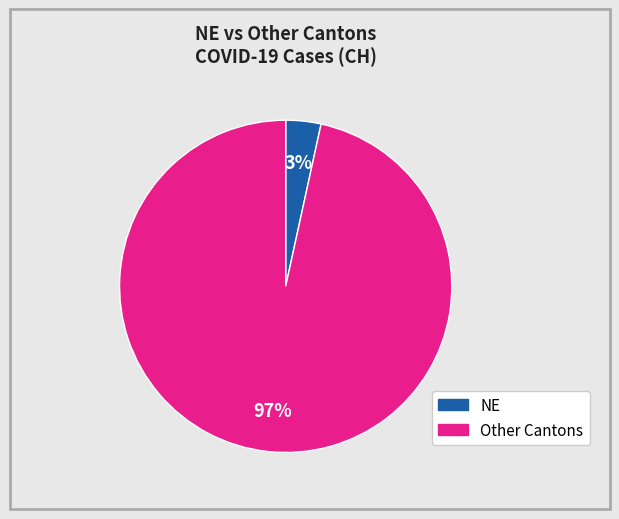

Is there any slice that represents more than half of the pie?

Yes